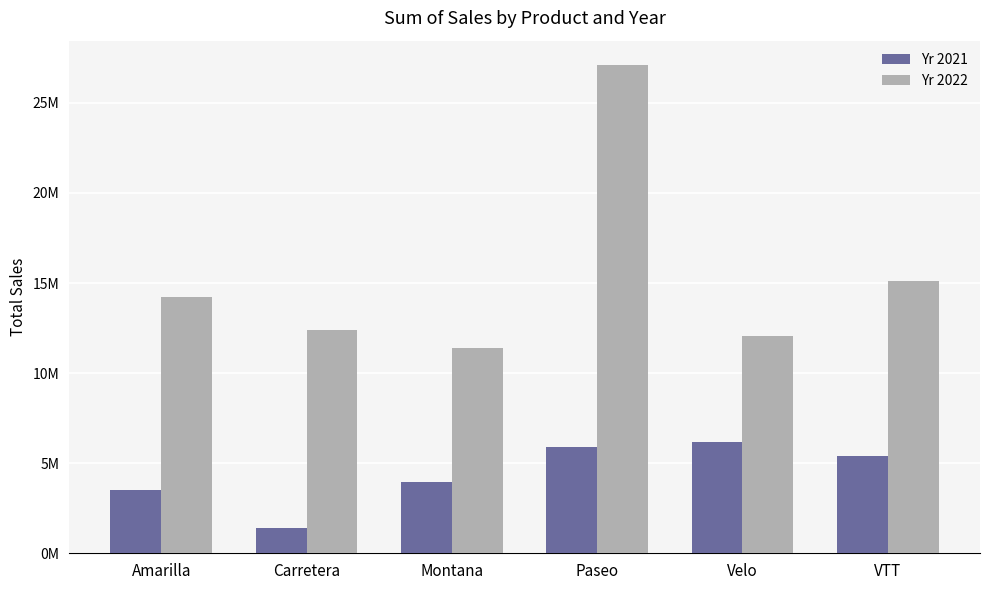

Reading left to right, list all the values displayed in this chart.

Yr 2021: 3519132.5	1406865.9	3975783.0	5914747.1	6197299.8	5401427.2
Yr 2022: 14227983.5	12408442.0	11415018.8	27096396.9	12052759.7	15110493.8